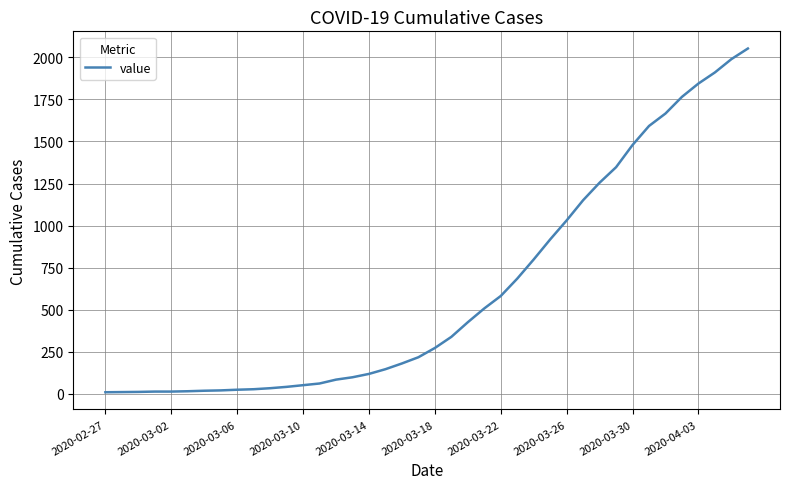

What is the greatest value displayed?

2052